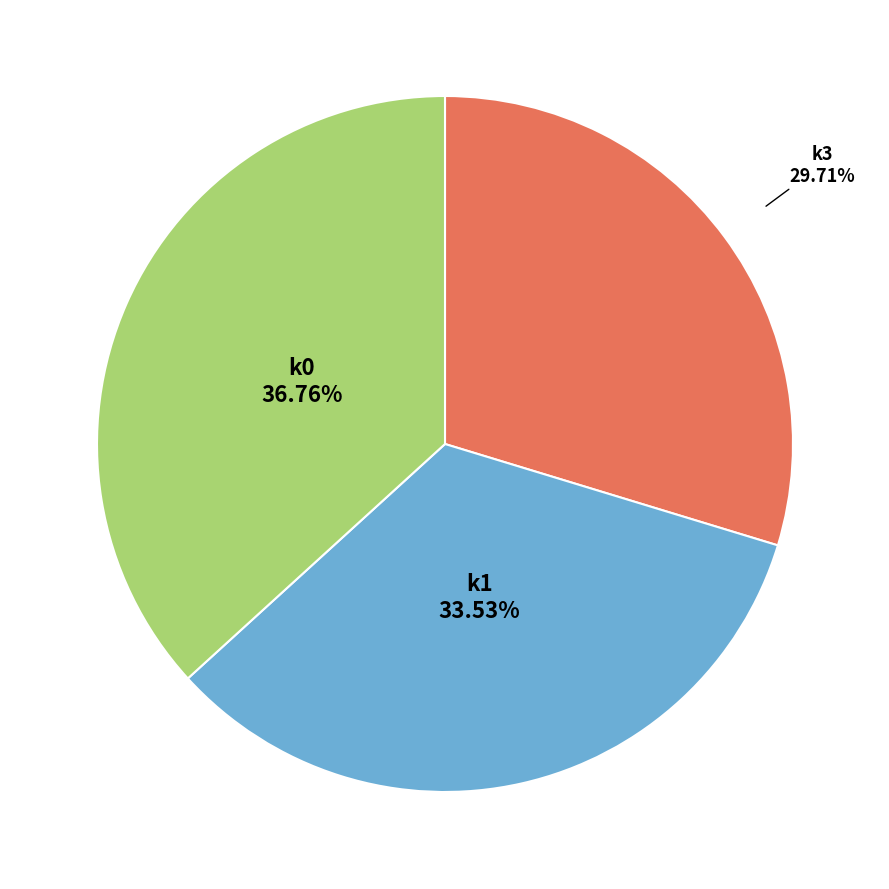

Does any single category account for the majority?

No